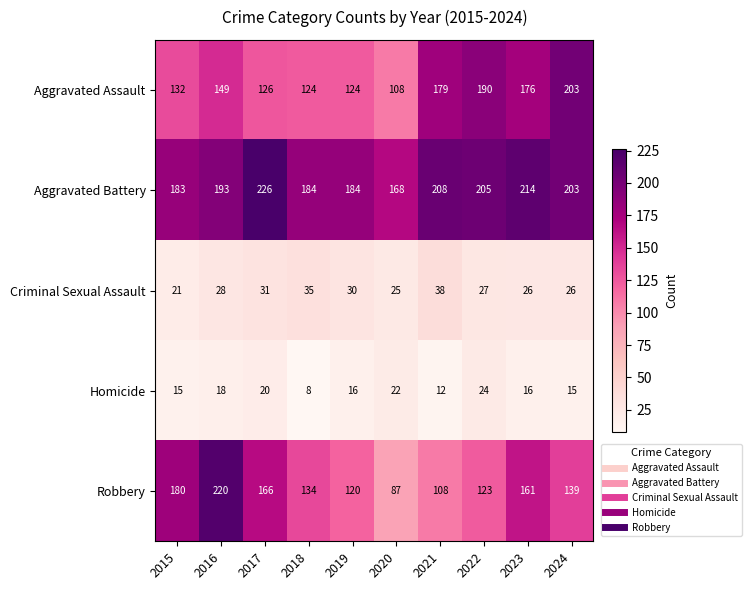

What is the sum of the Homicide values at 2020 and 2018?

30